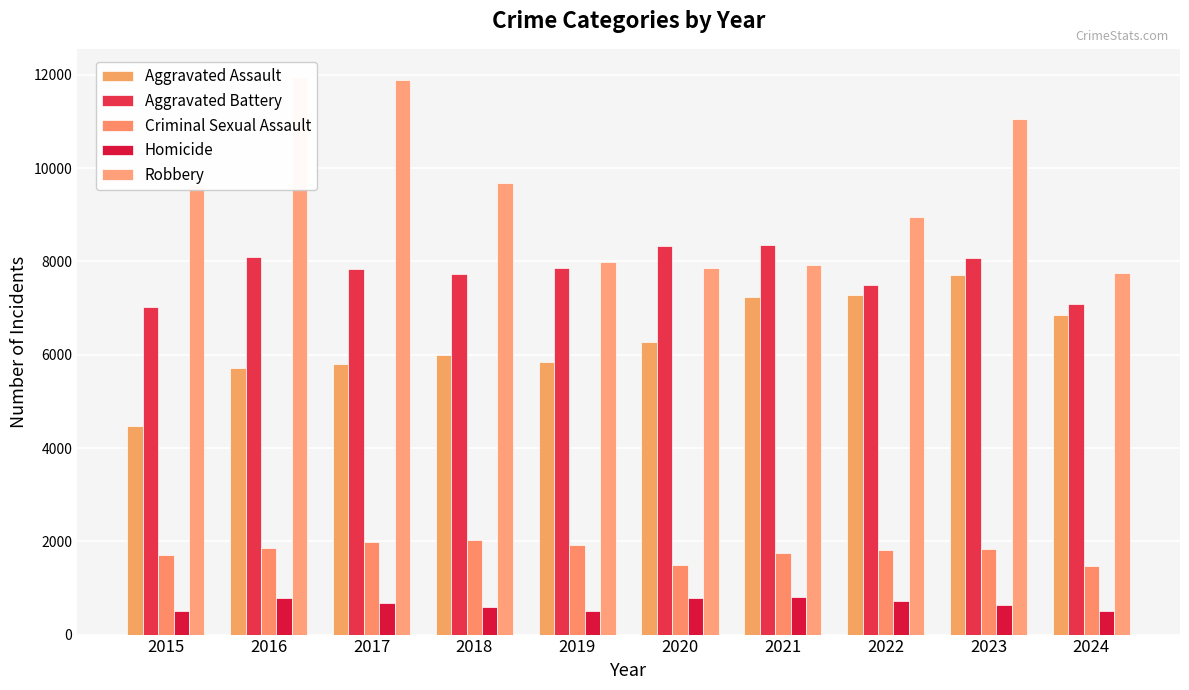

How many bars are there in each group?

5